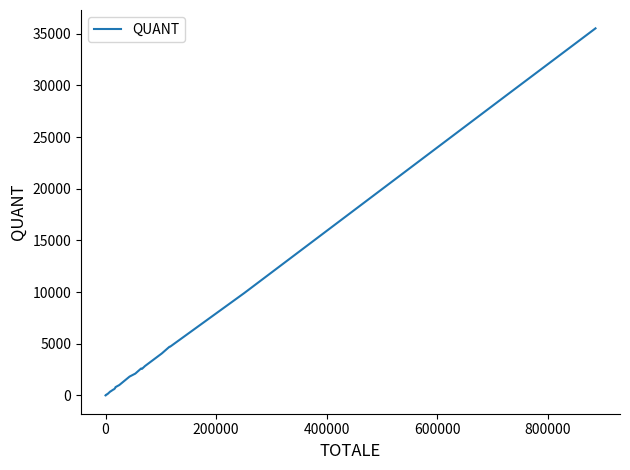

Reading right to left, what are all the values shown in this chart?

35520	29172	9912	4710	4710	4060	2840	2570	2600	2110	1820	1000	800	750	670	600	580	550	400	390	380	130	100	50	50	40	40	10	2